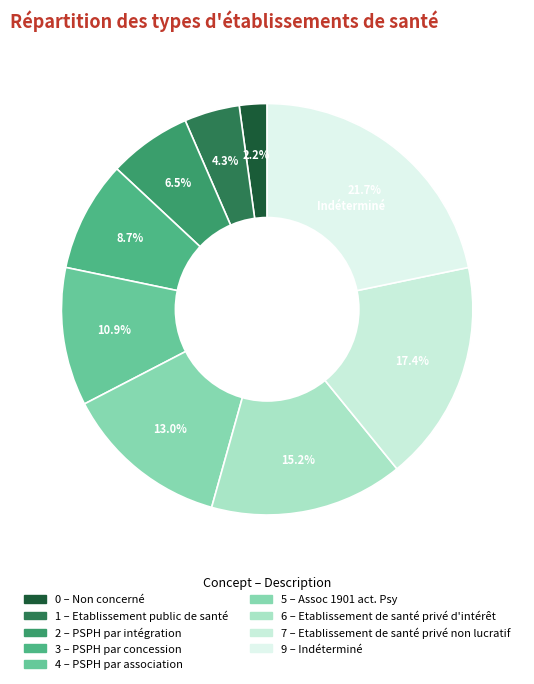

Is there any slice that represents more than half of the pie?

No